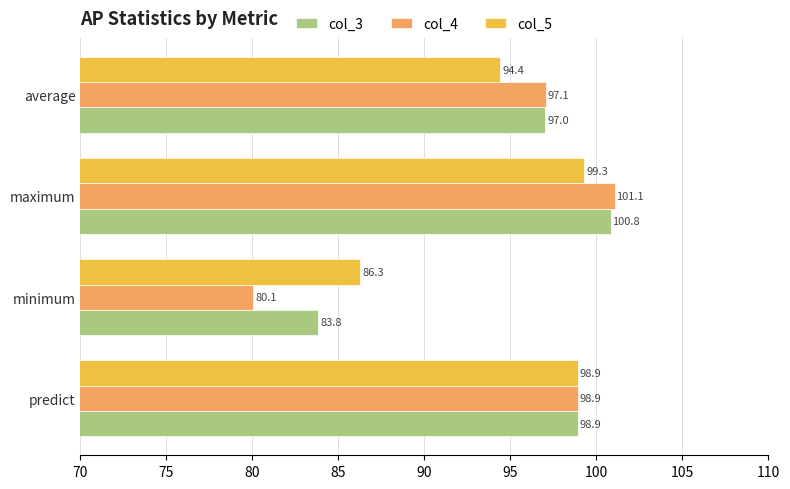

Is the value of col_5 at average greater than the value of col_3 at predict?

No